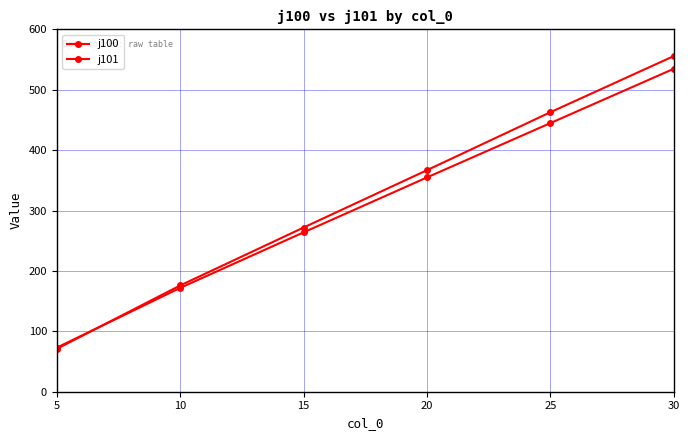

What is the value of the j100 point at the 2nd from the left?

176